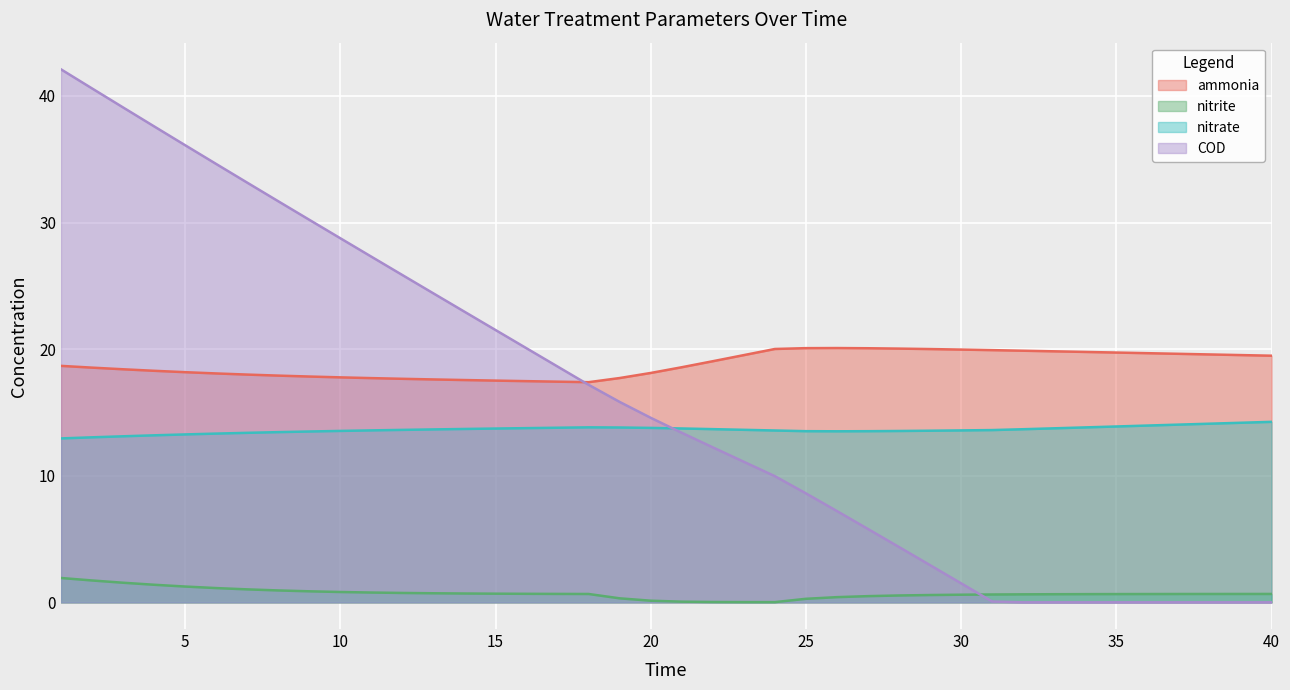

Which series has the widest spread of values?

COD